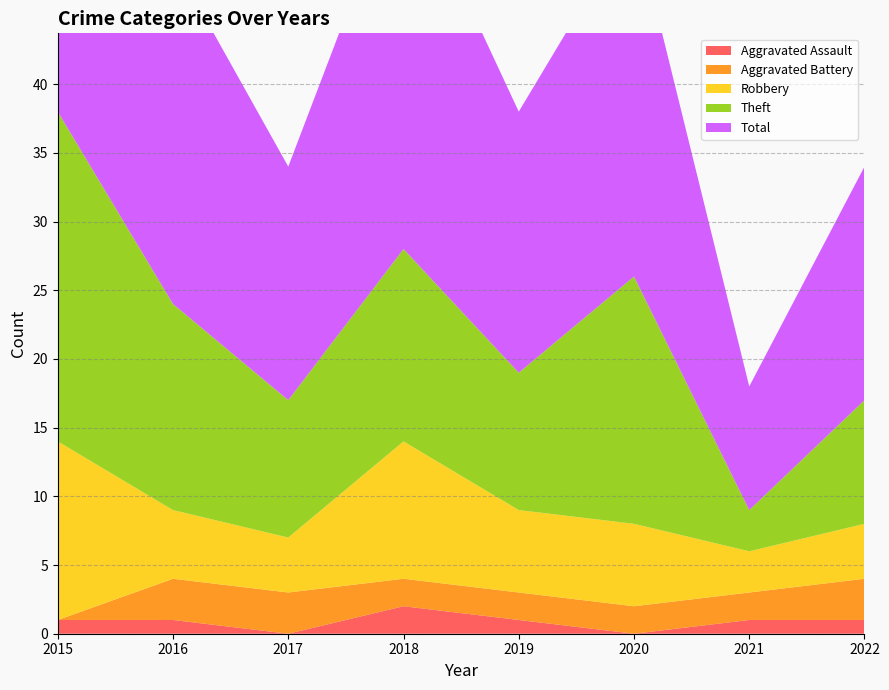

Reading left to right, extract all data points from this chart.

Aggravated Assault: 2015=1	2016=1	2017=0	2018=2	2019=1	2020=0	2021=1	2022=1
Aggravated Battery: 2015=0	2016=3	2017=3	2018=2	2019=2	2020=2	2021=2	2022=3
Robbery: 2015=13	2016=5	2017=4	2018=10	2019=6	2020=6	2021=3	2022=4
Theft: 2015=24	2016=15	2017=10	2018=14	2019=10	2020=18	2021=3	2022=9
Total: 2015=38	2016=25	2017=17	2018=28	2019=19	2020=26	2021=9	2022=17